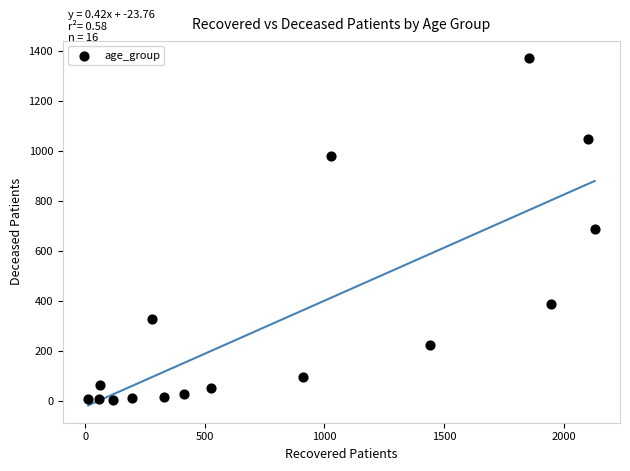

What is the range of Y values (max minus min)?

1371